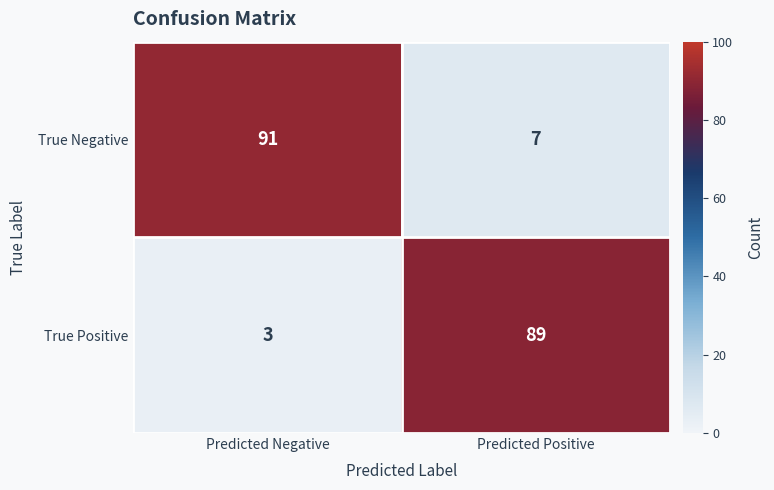

At how many categories does at least one series exceed 58?

2